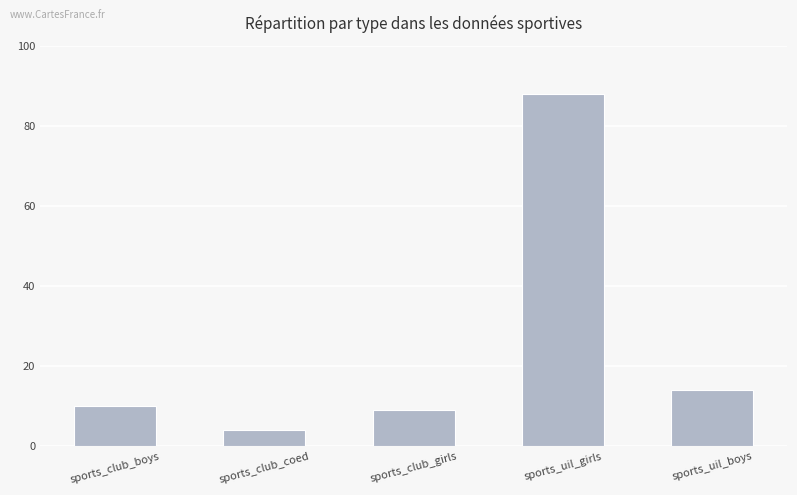

What is the label of the 3rd bar from the right?

sports_club_girls